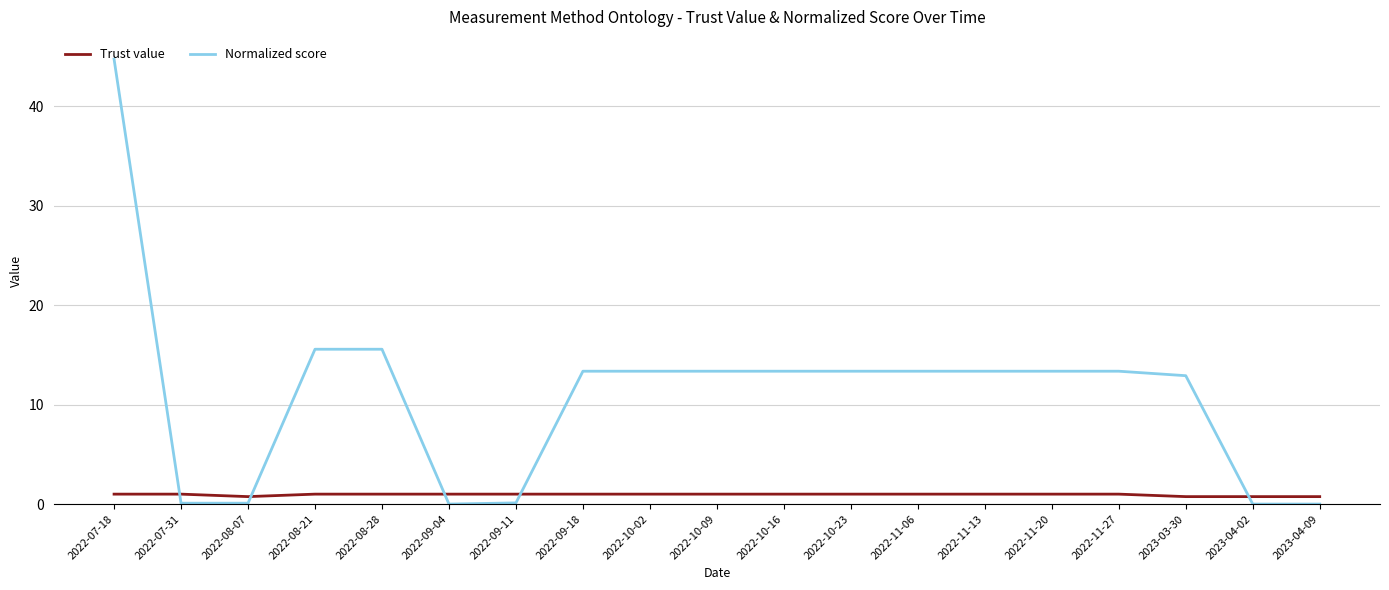

List the series in order of their peak value, highest first.

Normalized score, Trust value